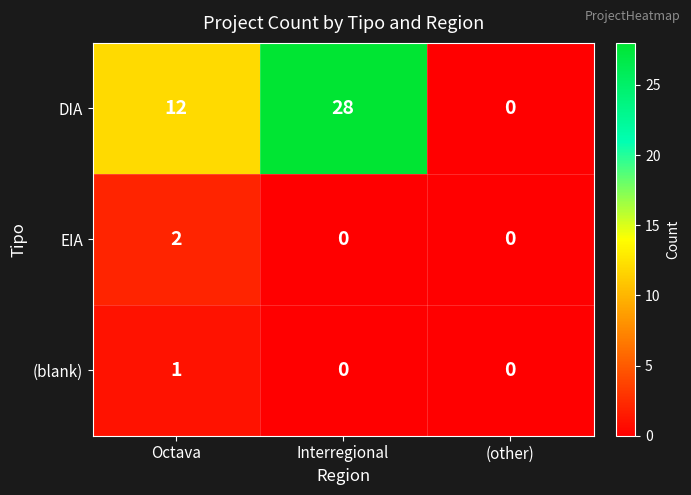

List the series in order of their peak value, highest first.

DIA, EIA, (blank)